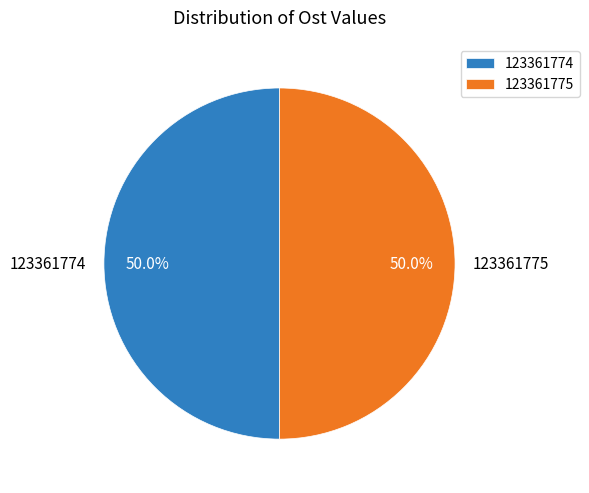

Count the number of slices in the pie.

2